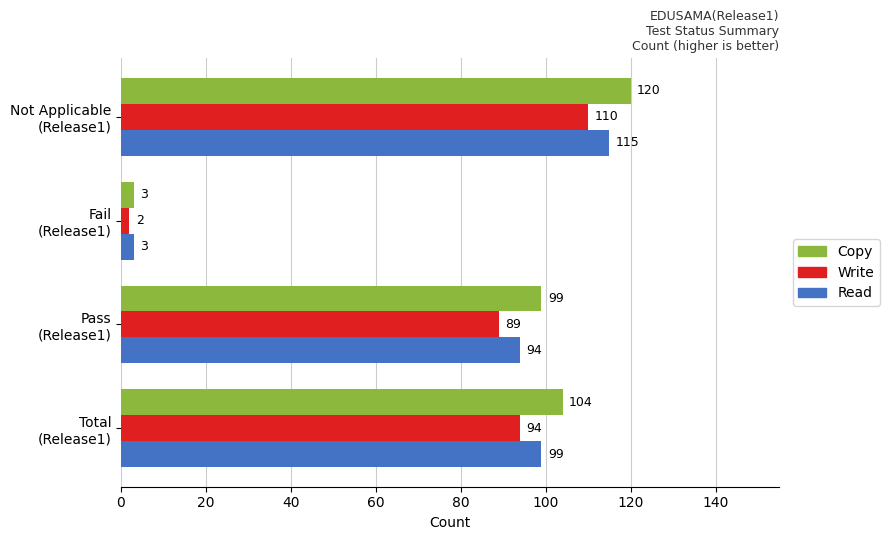

Which series has the widest spread of values?

Copy